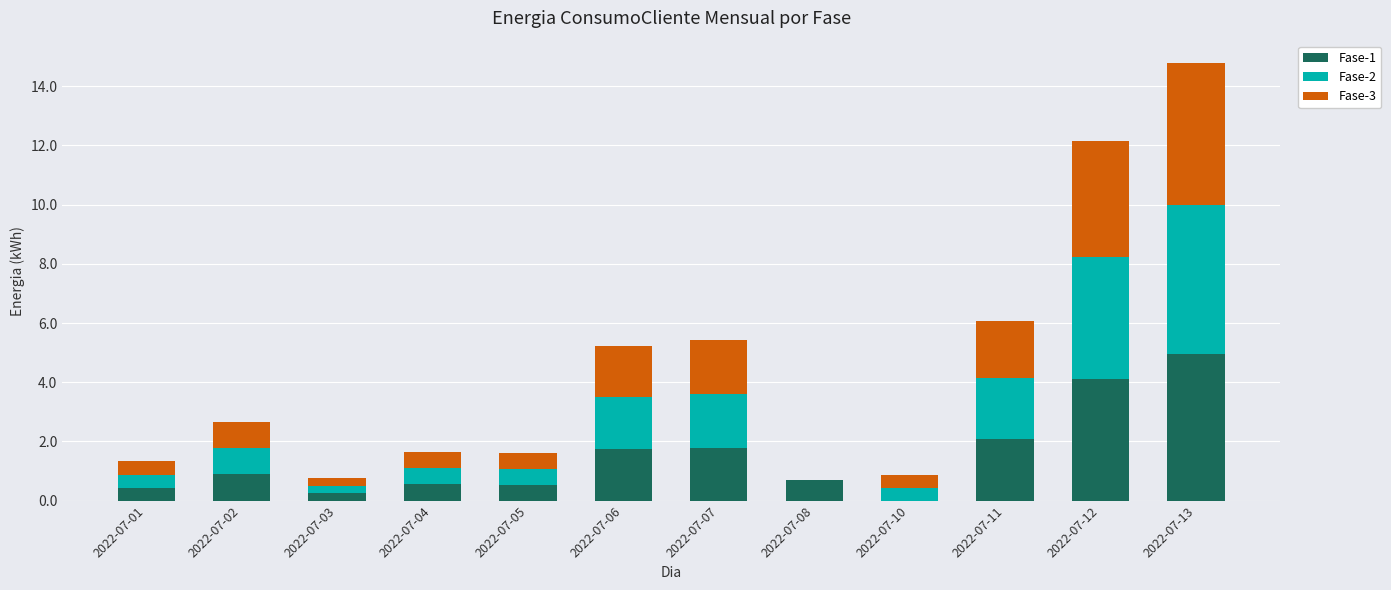

Is it true that Fase-1 equals 3.3 at 2022-07-13?

False